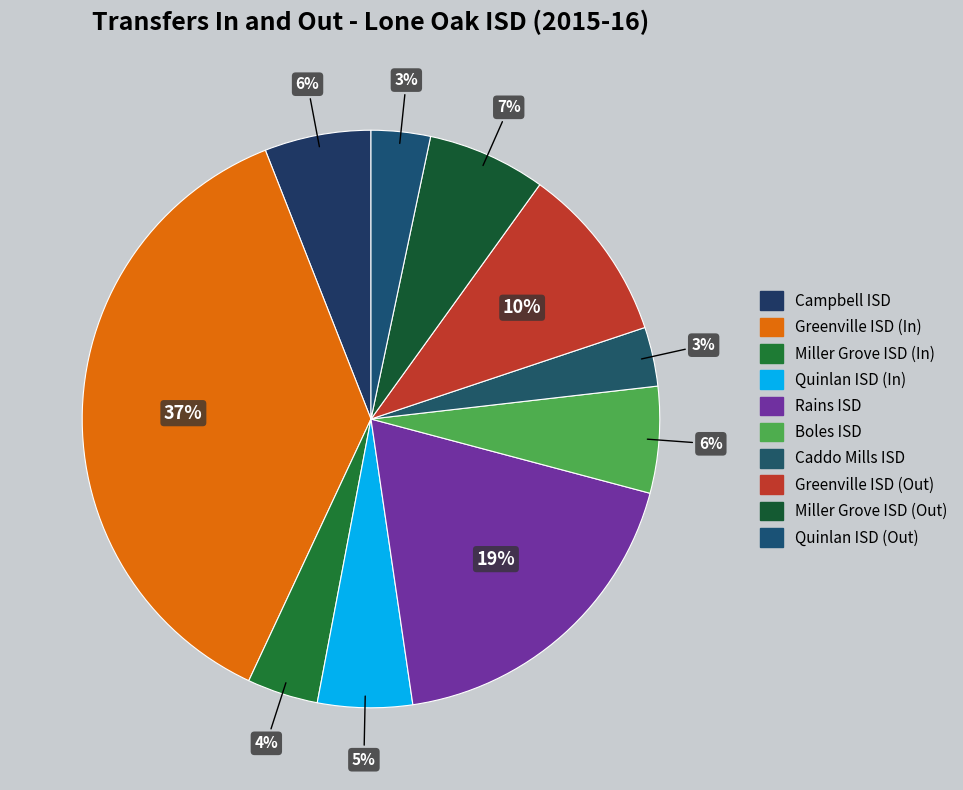

How many slices are in this pie chart?

10